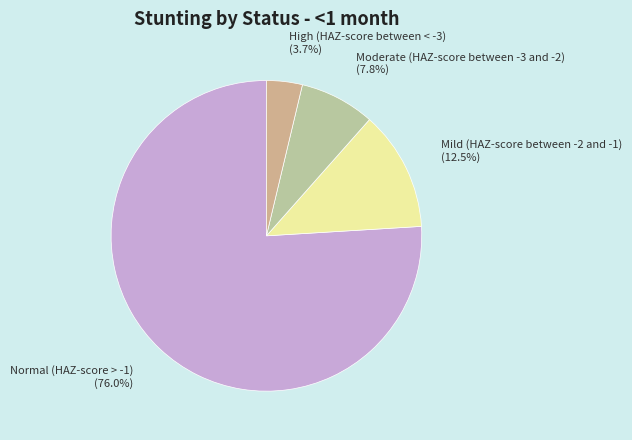

How many segments does this pie chart have?

4